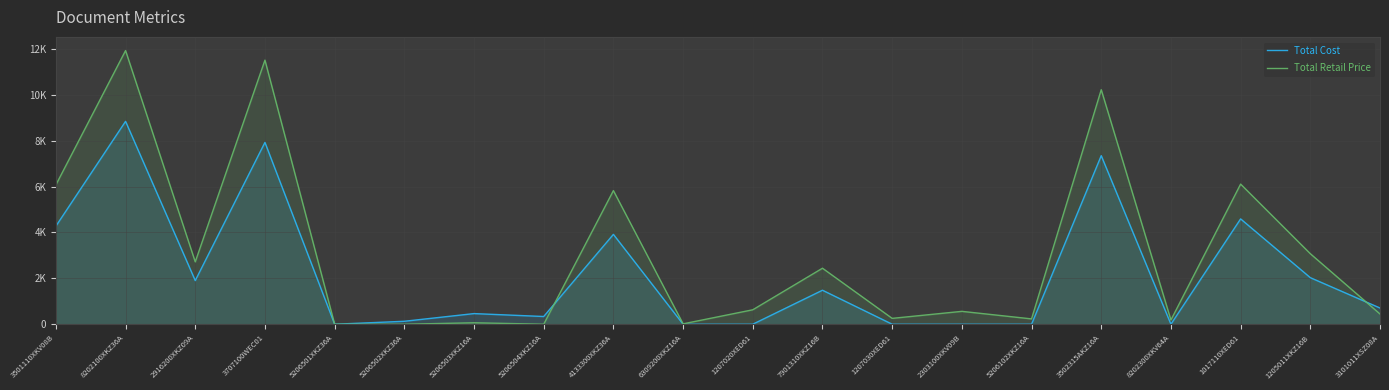

What position from the left is 5206501XKZ36A?

5